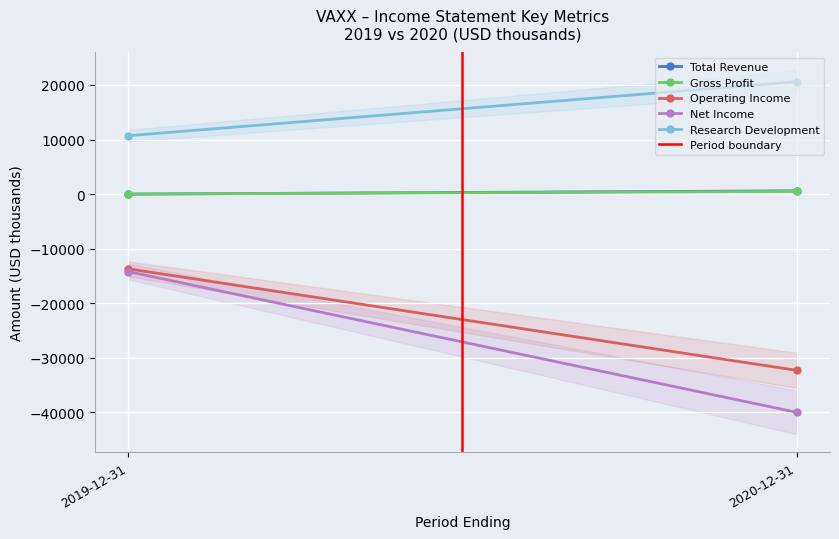

What is the minimum value shown in the chart?

-40000